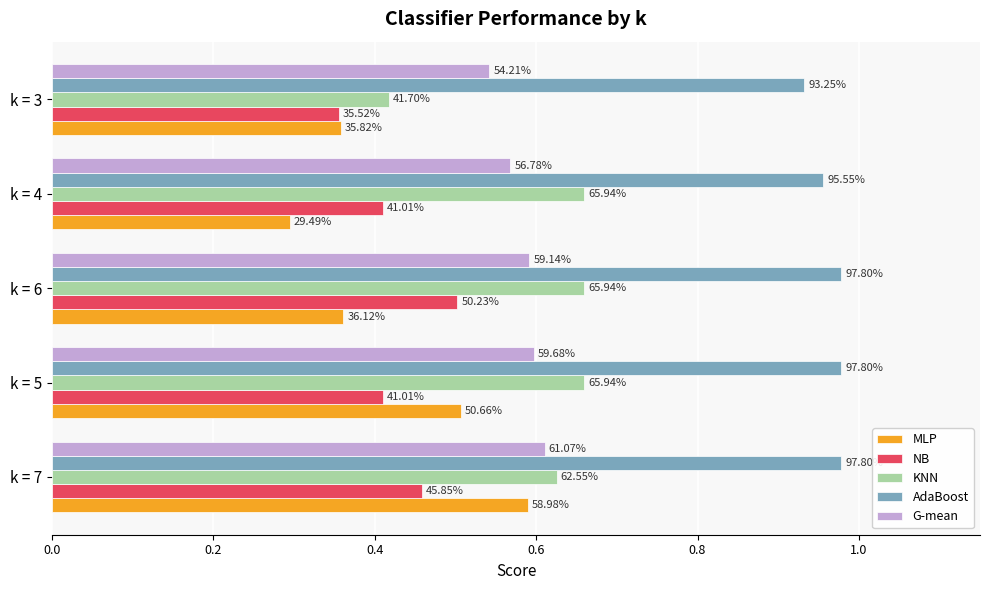

Which series has the largest total across all categories?

AdaBoost